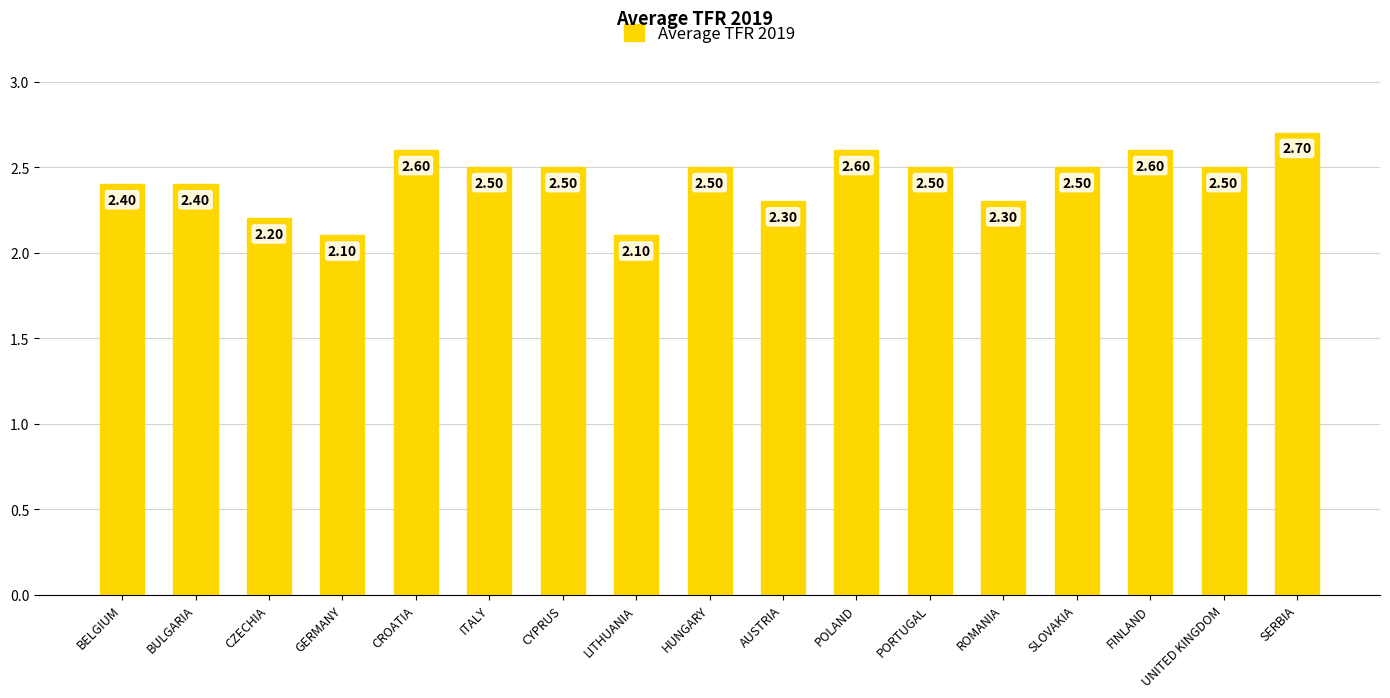

What is the smallest value displayed?

2.1